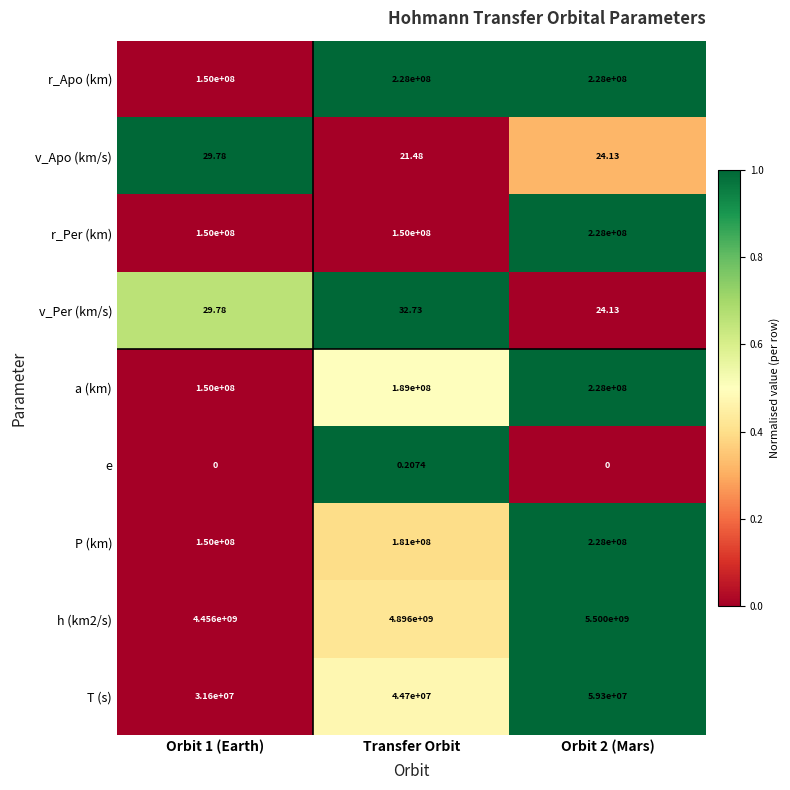

Is the value of e at Orbit 2 (Mars) greater than the value of a (km) at Orbit 1 (Earth)?

No